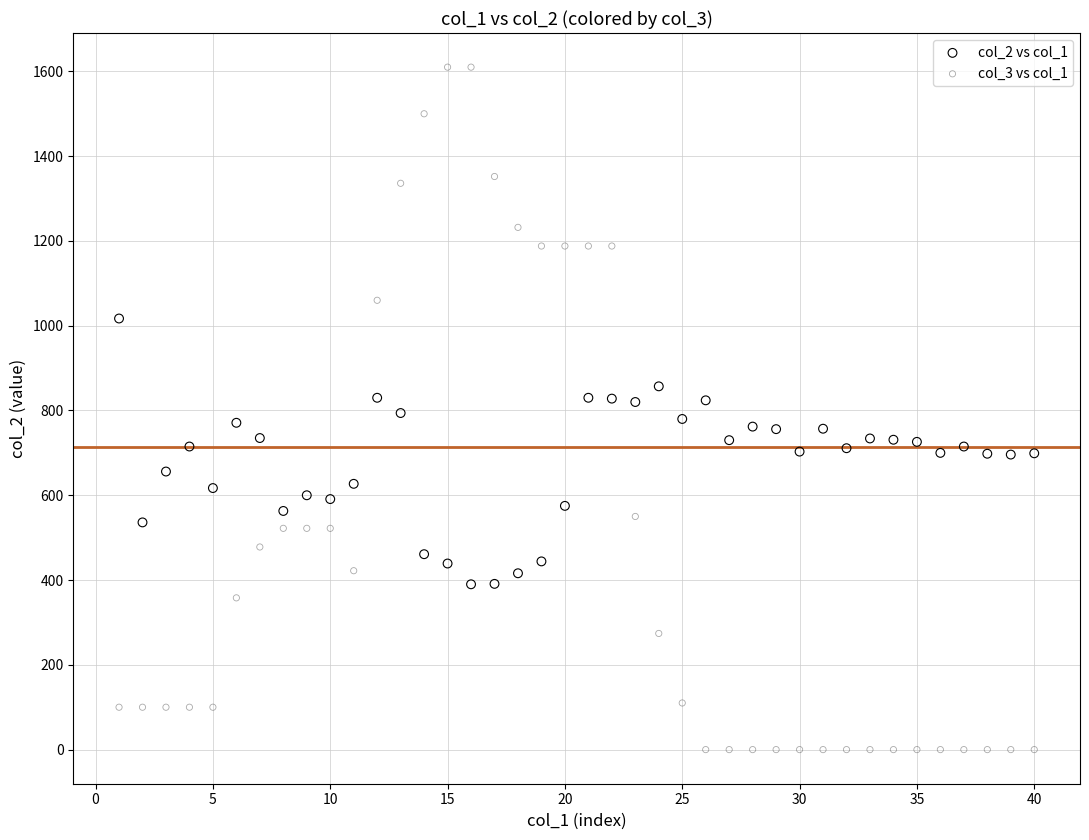

Which series reaches the minimum Y coordinate?

col_3 vs col_1